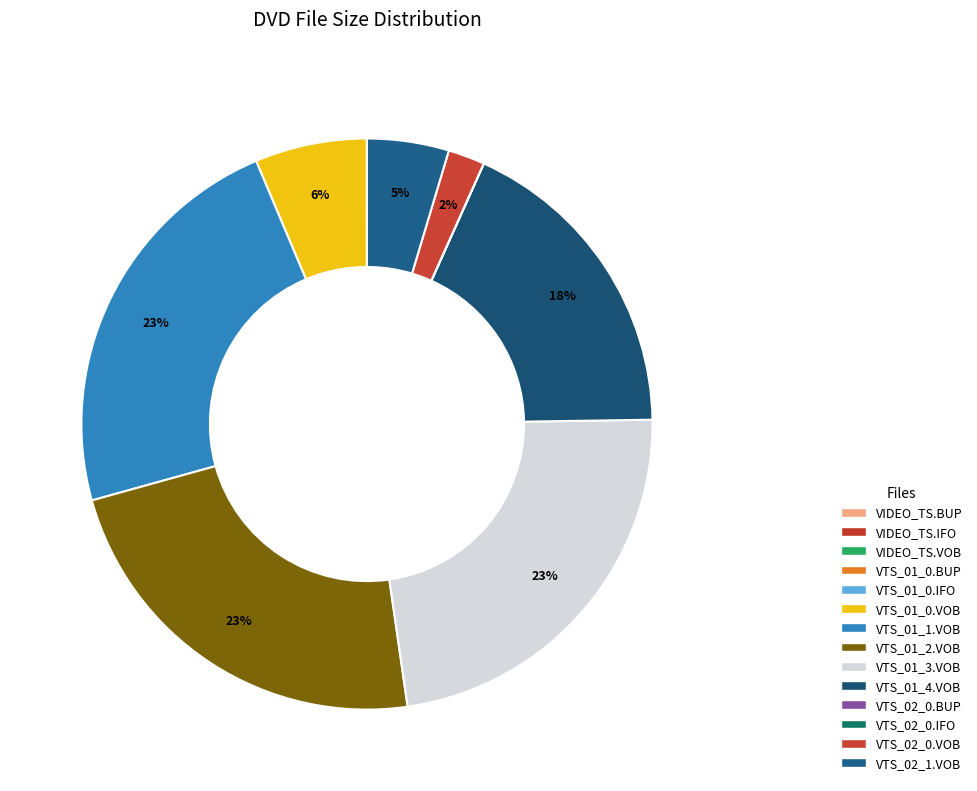

What percentage do VTS_01_3.VOB and VTS_02_0.BUP together represent?

23.0%